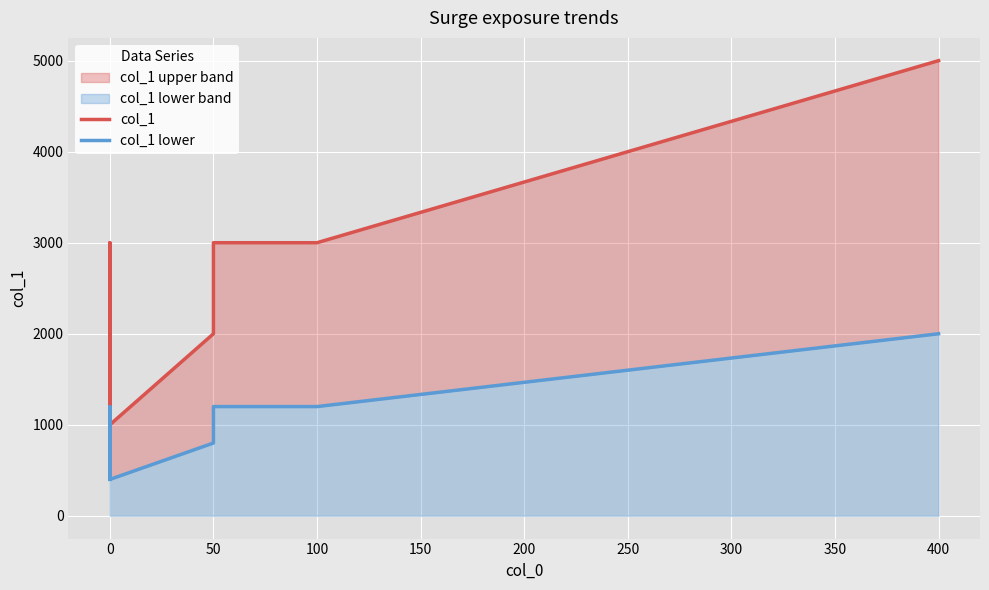

What is the value of the col_1 point at the 7th from the left?

5000